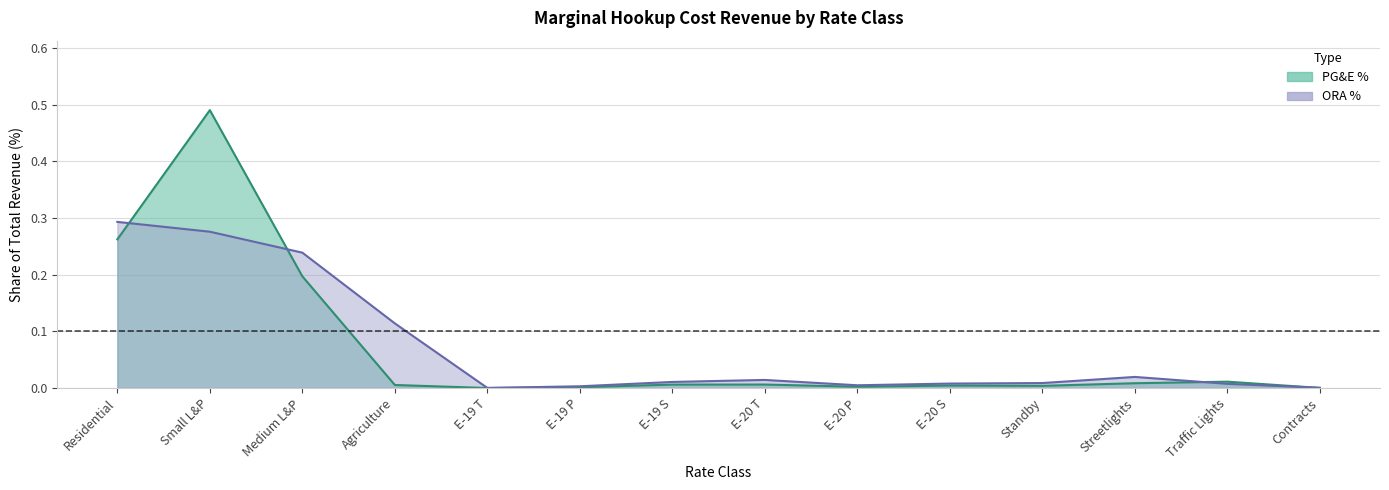

What position from the left is E-19 P?

6